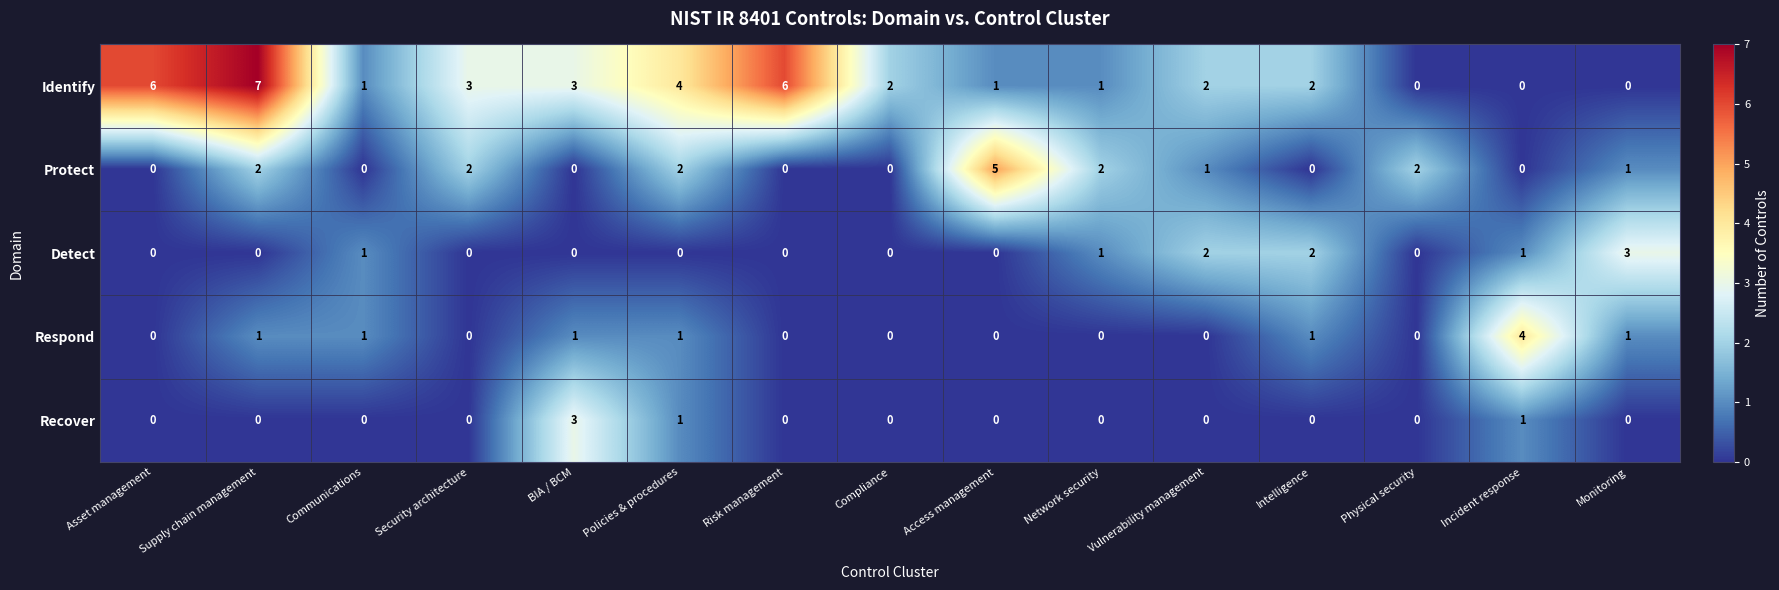

How many categories are shown in the chart?

15